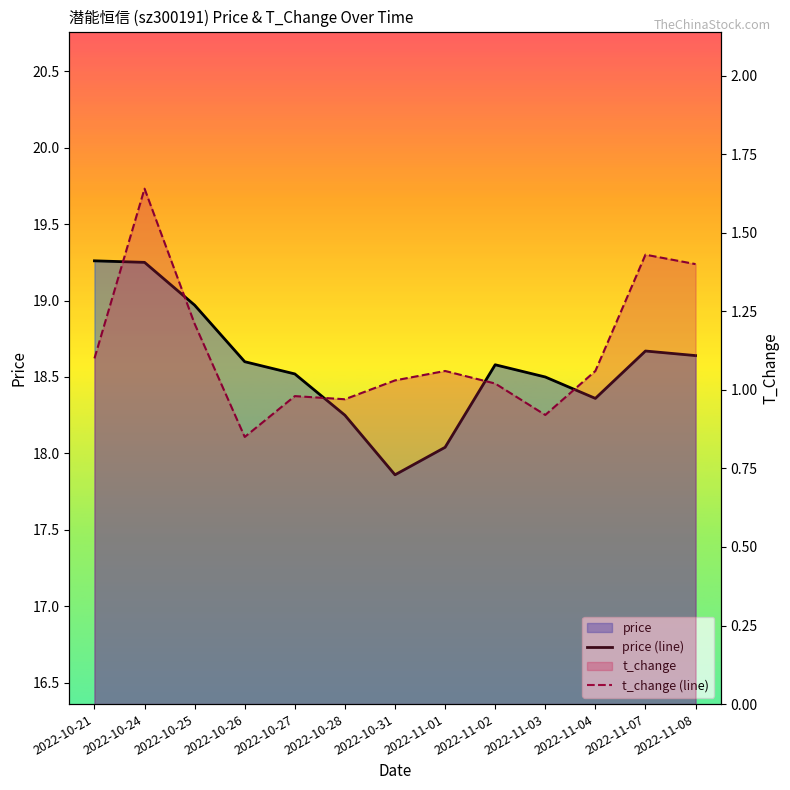

At 2022-10-25, list the series in order from largest to smallest.

price (line), t_change (line)